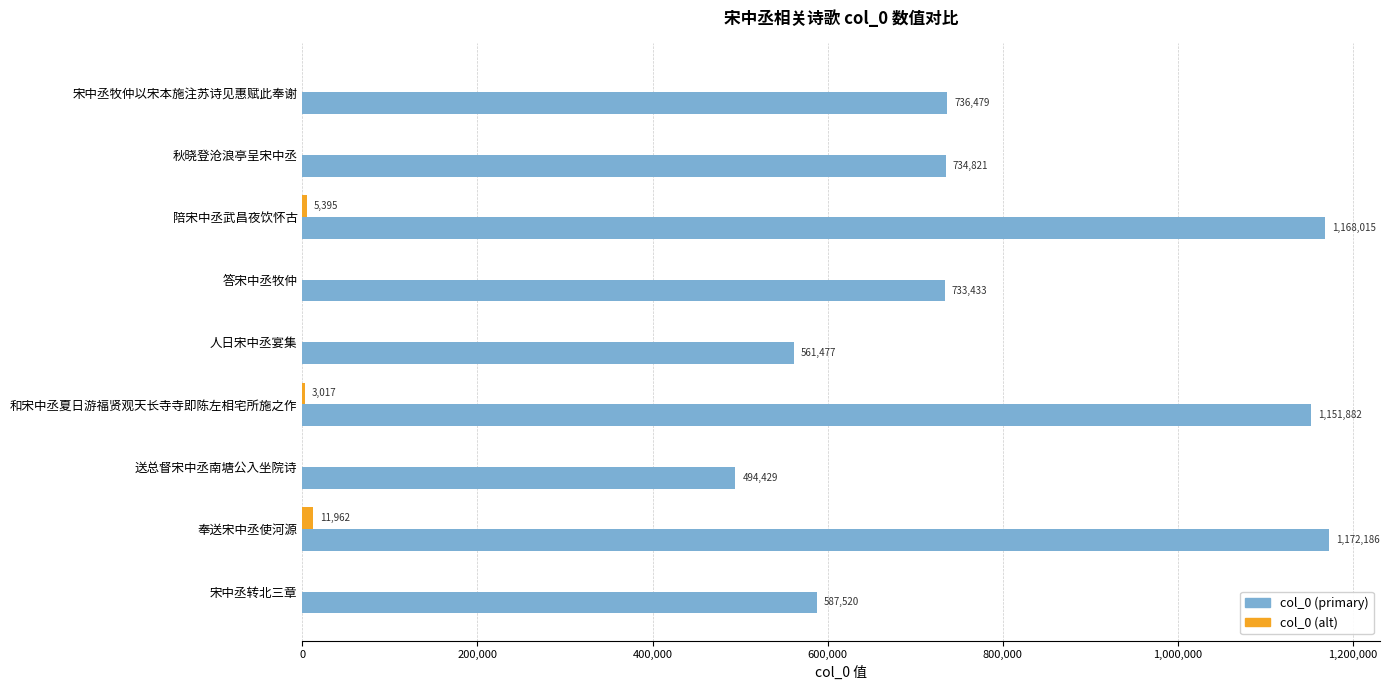

Is it true that col_0 (primary) equals 1172186 at 奉送宋中丞使河源?

True